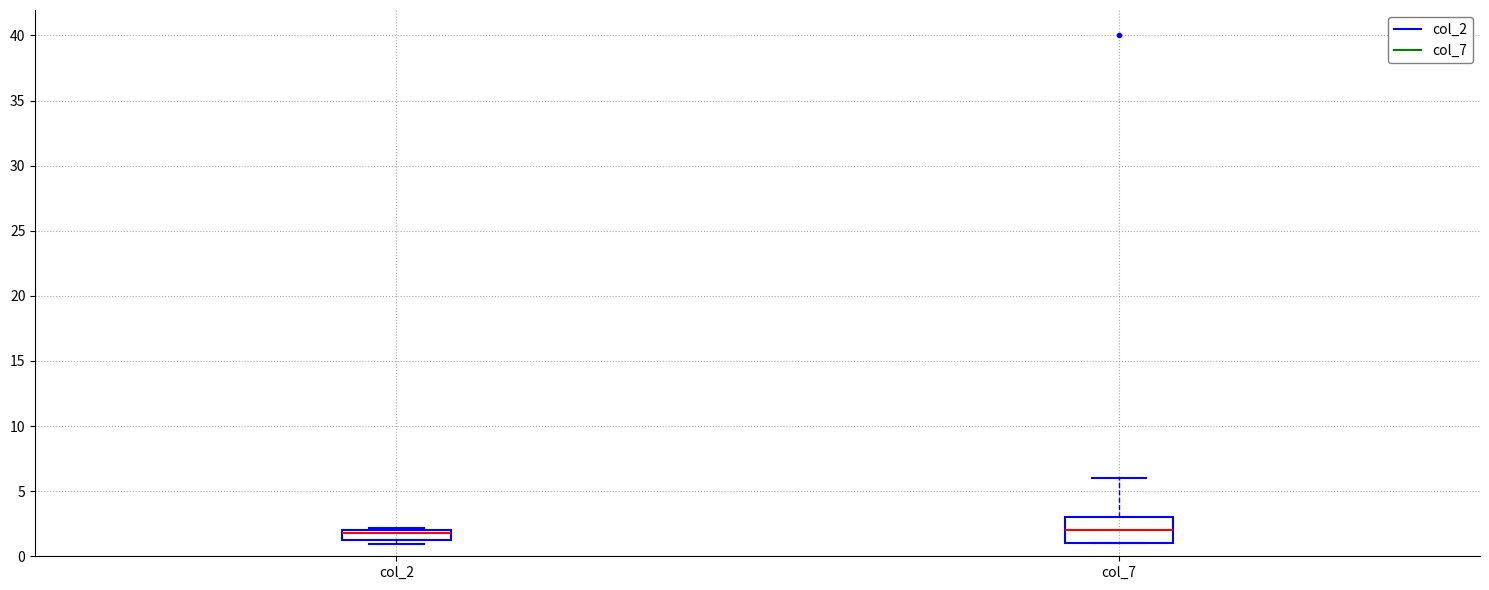

Comparing the boxes themselves (not the whiskers), which one is the tallest?

col_7